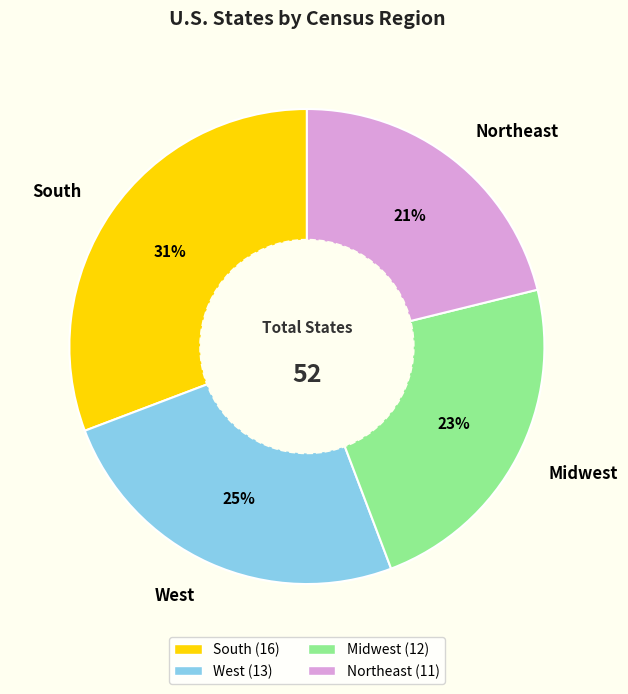

Approximately how many times larger is the value at Northeast compared to West?

0.8